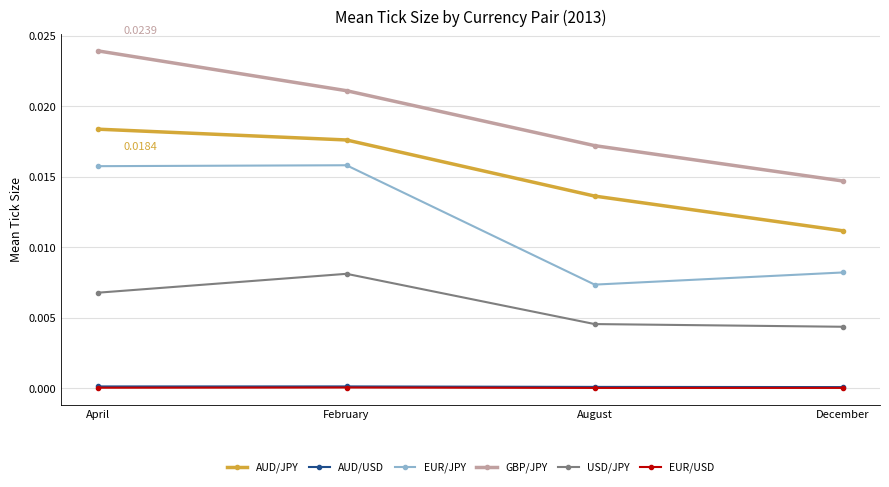

At which category is the sum across all series the highest?

April